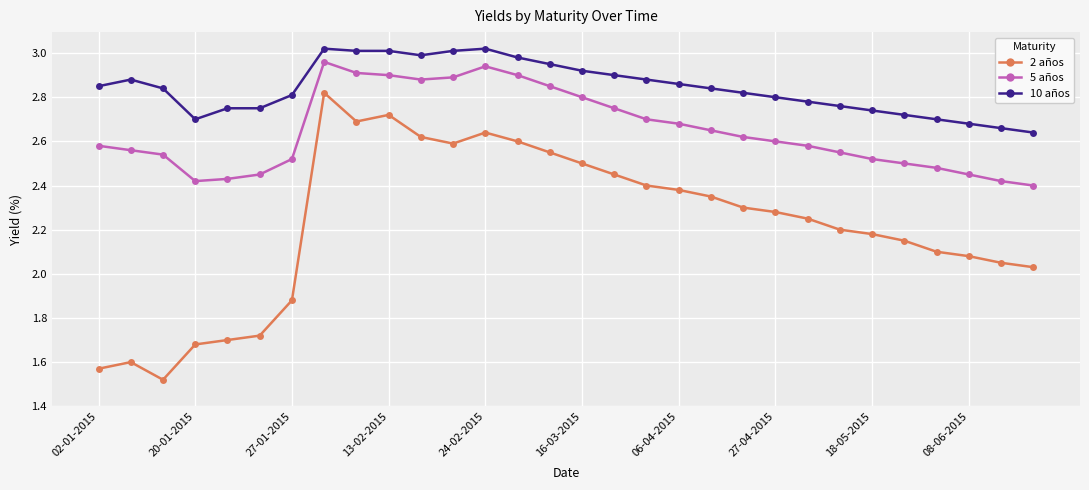

What is the difference between the second highest and second lowest values in the 10 años series?

0.4